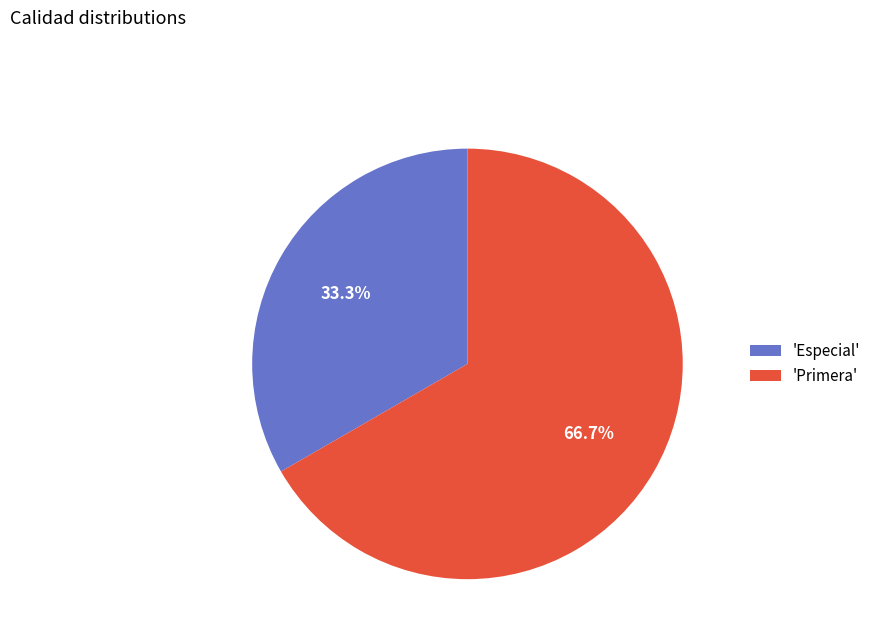

Combined, do 'Especial' and 'Primera' account for over 50%?

Yes